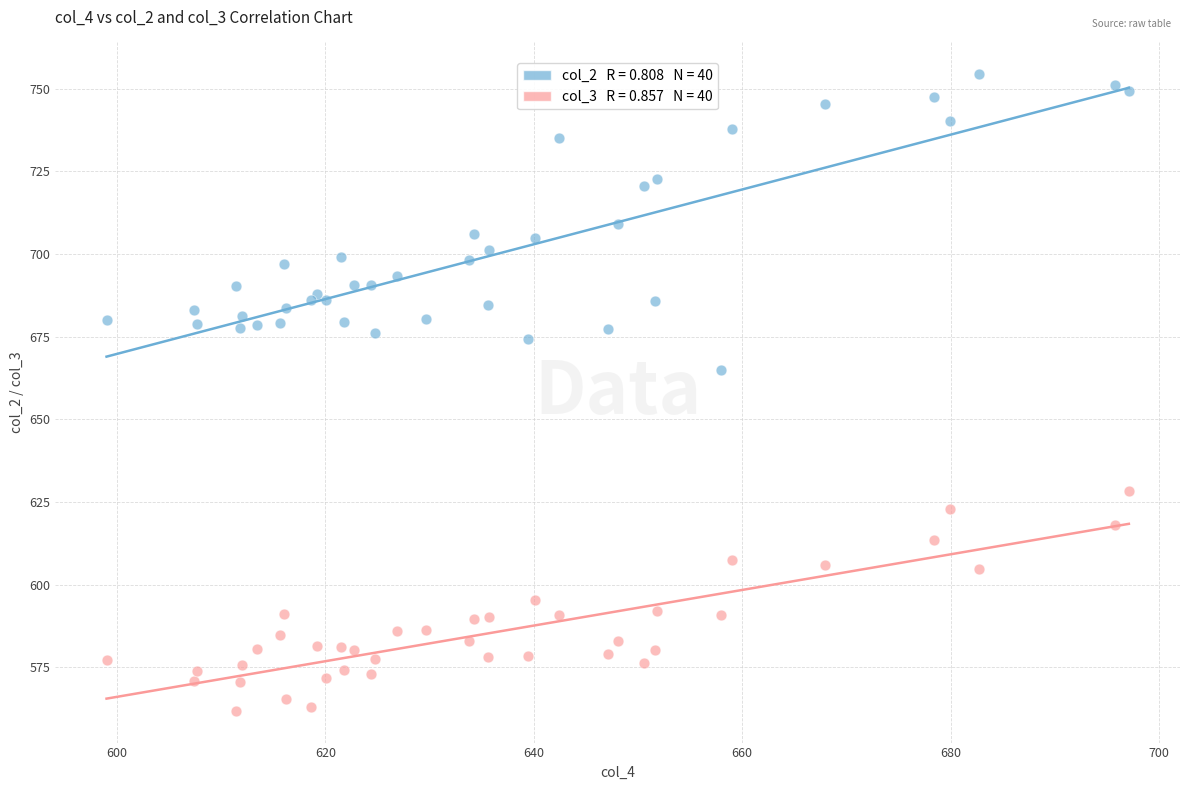

Across all series, what Y value is closest to 658?

665.1